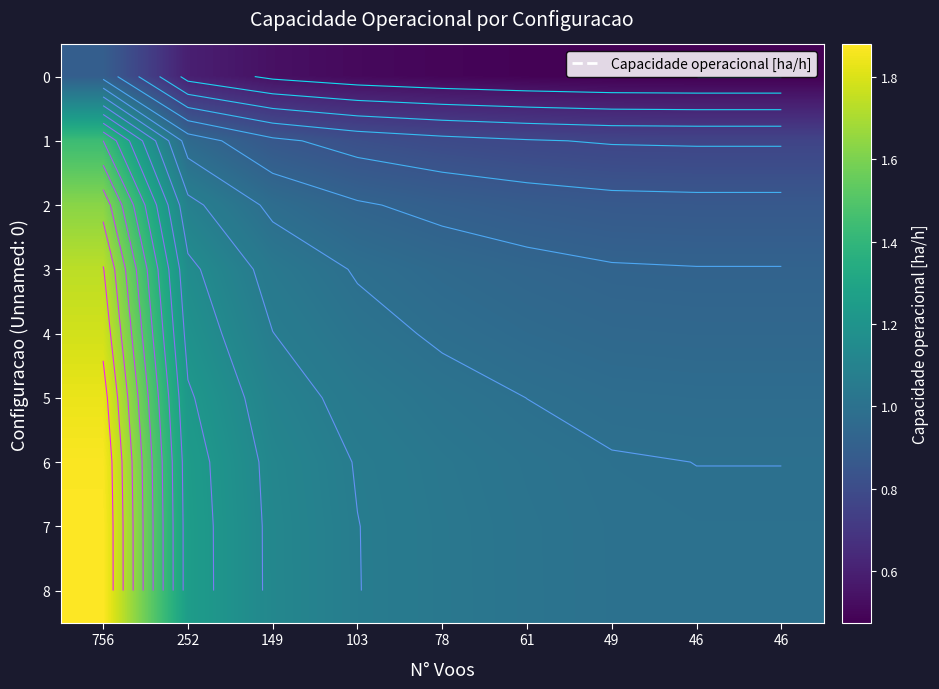

What is the total value across all series at 252?

10.0